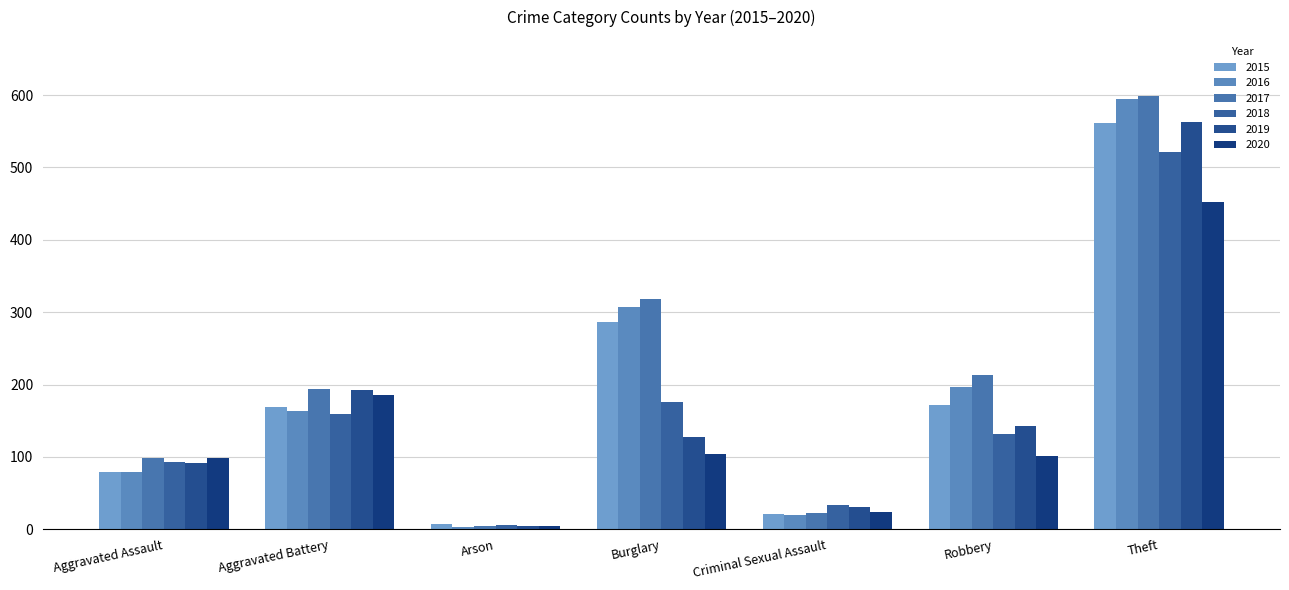

Does the chart contain stacked bars?

No